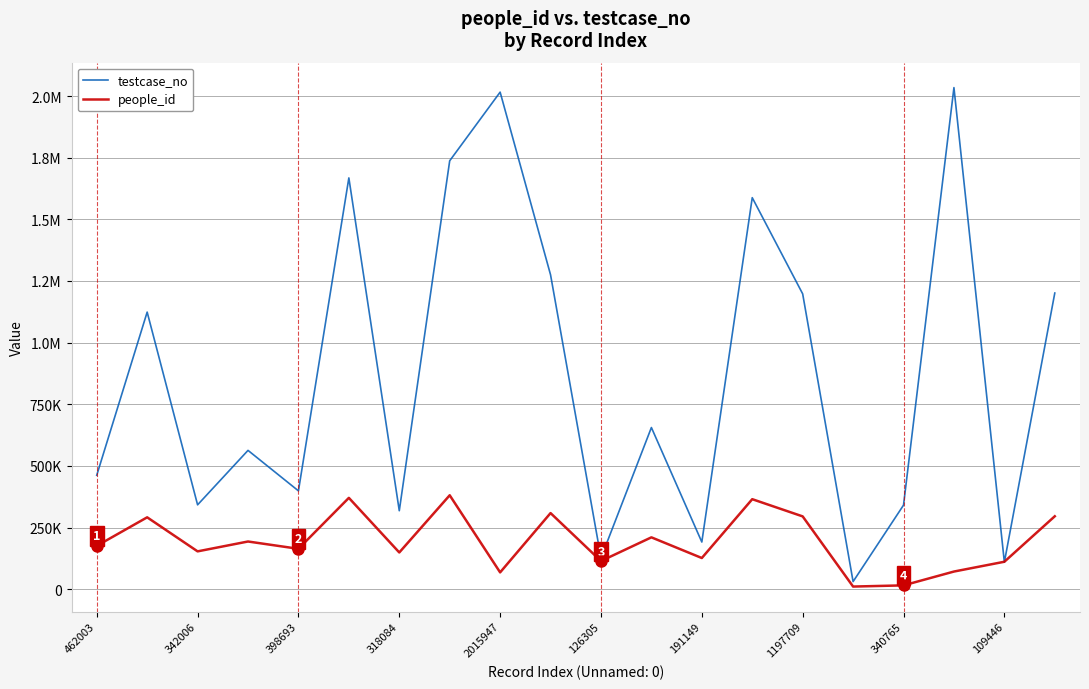

Does the chart display data point markers on the line(s)?

No